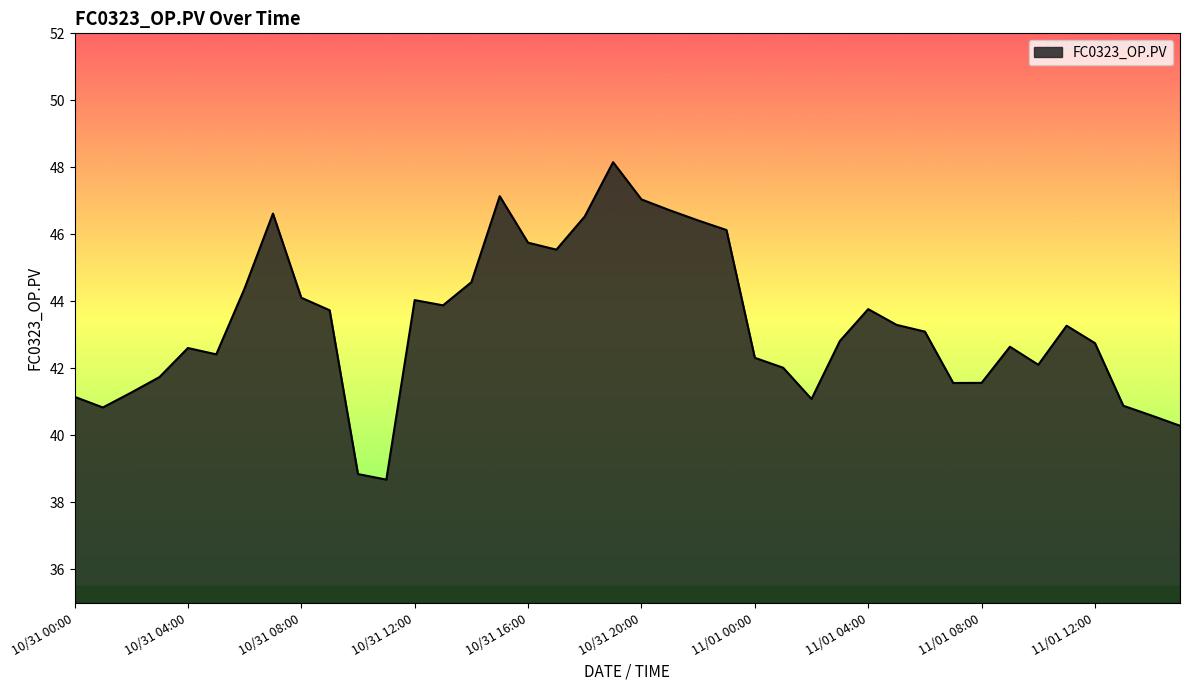

What is the maximum value shown in the chart?

48.2